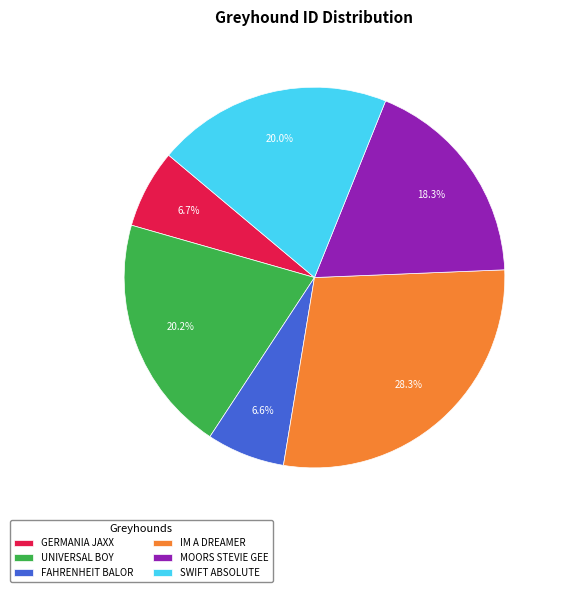

To the nearest percent, what percentage of the pie is UNIVERSAL BOY?

20%